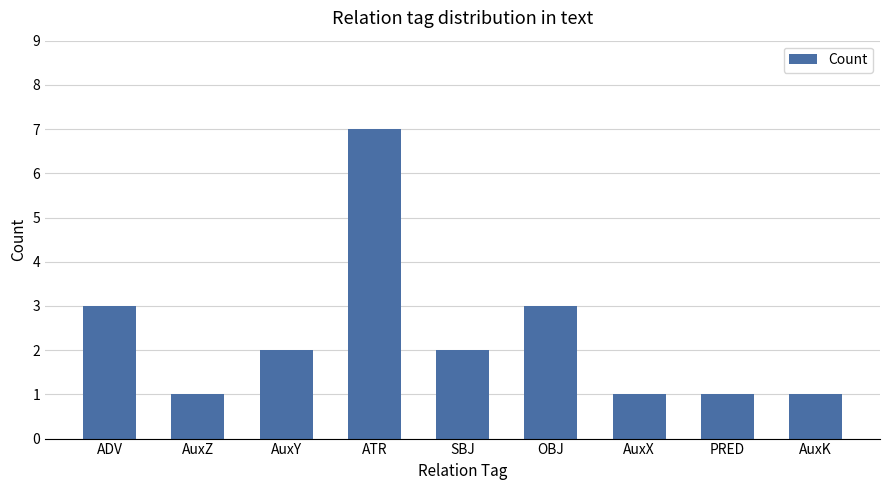

Approximately how many times larger is the value at SBJ compared to ATR?

0.3